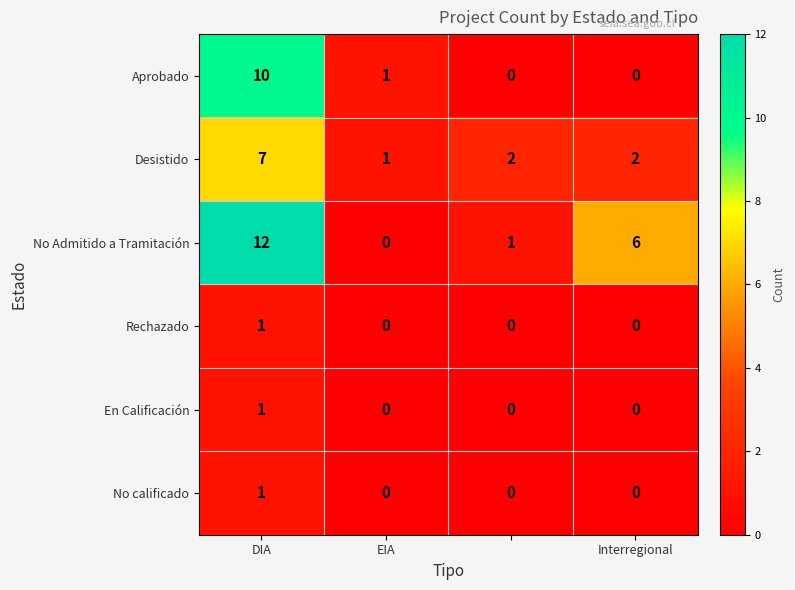

What is the greatest value displayed?

12